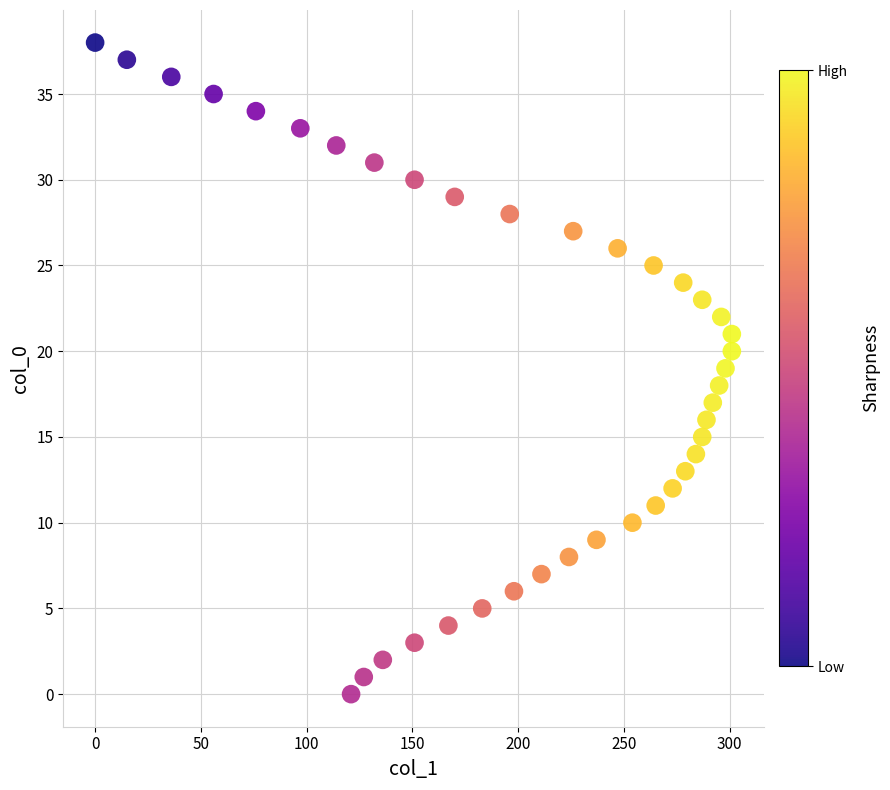

What is the range of Y values (max minus min)?

38